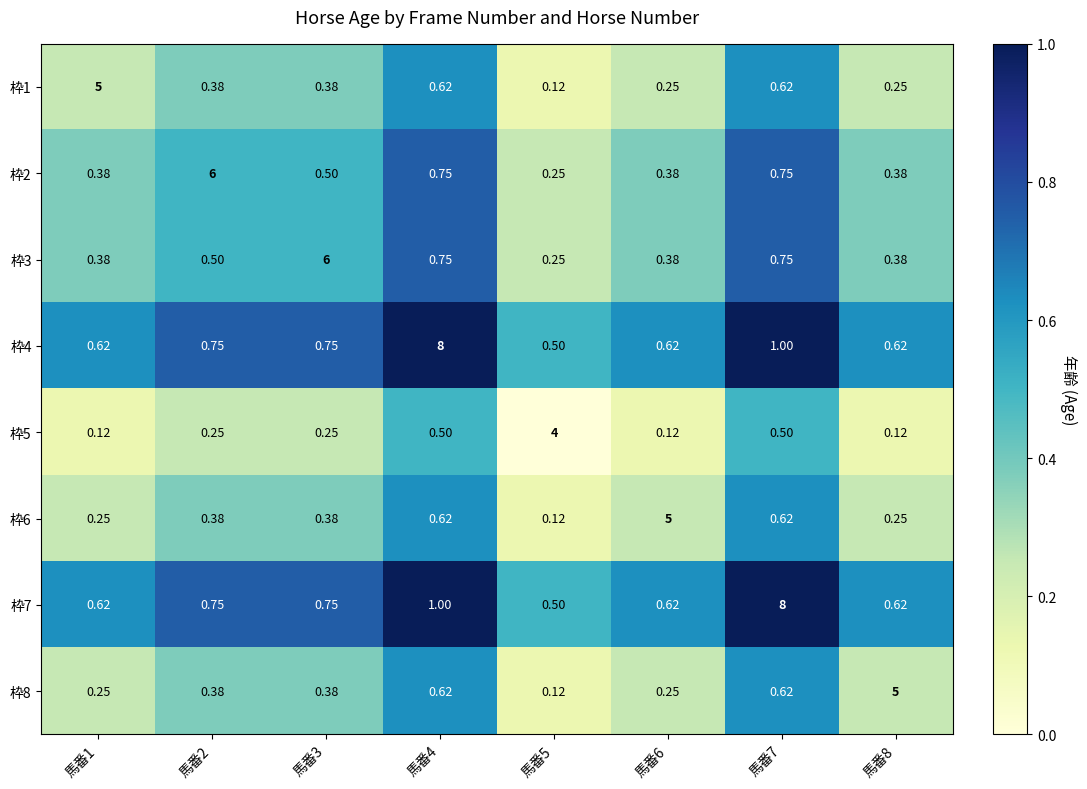

Which category has the highest value across all series?

馬番4